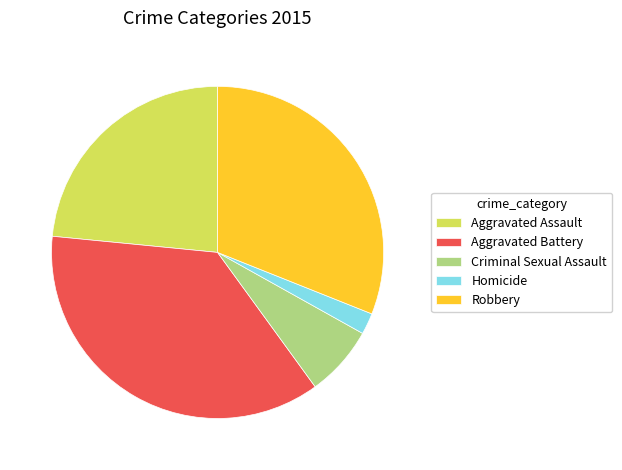

Does any single category account for the majority?

No